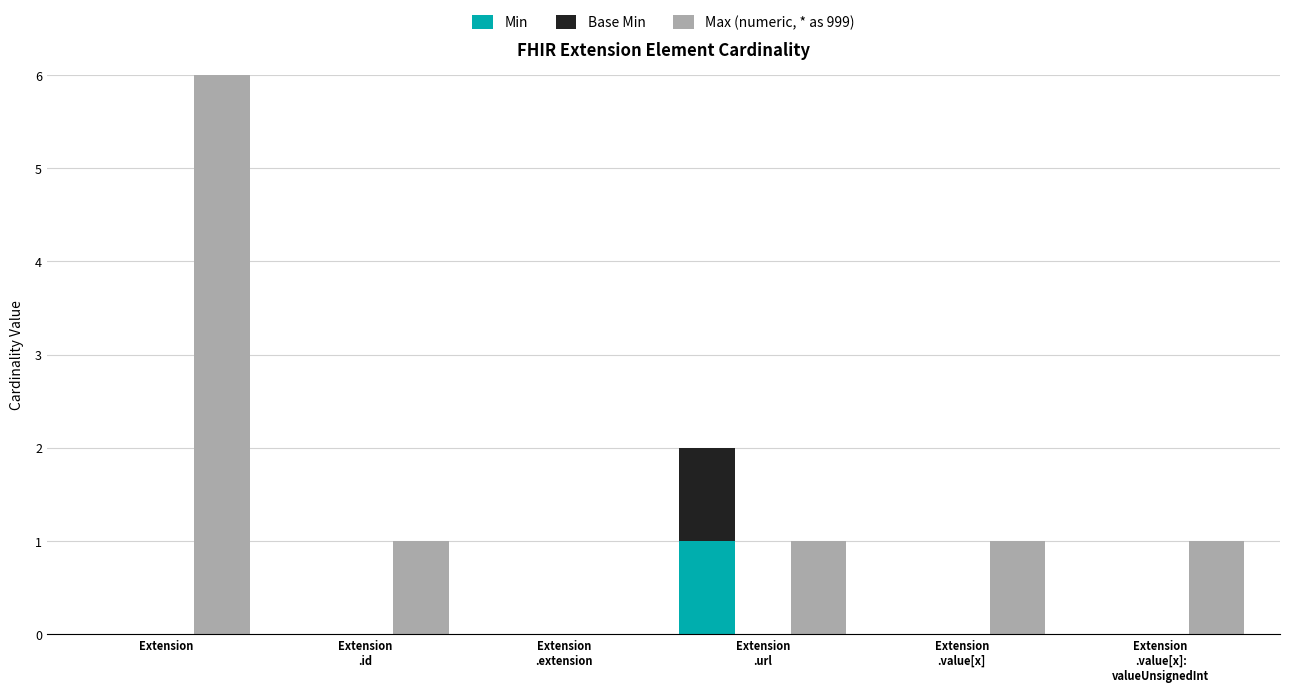

List the series in order of their peak value, highest first.

Max (numeric, * as 999), Min, Base Min